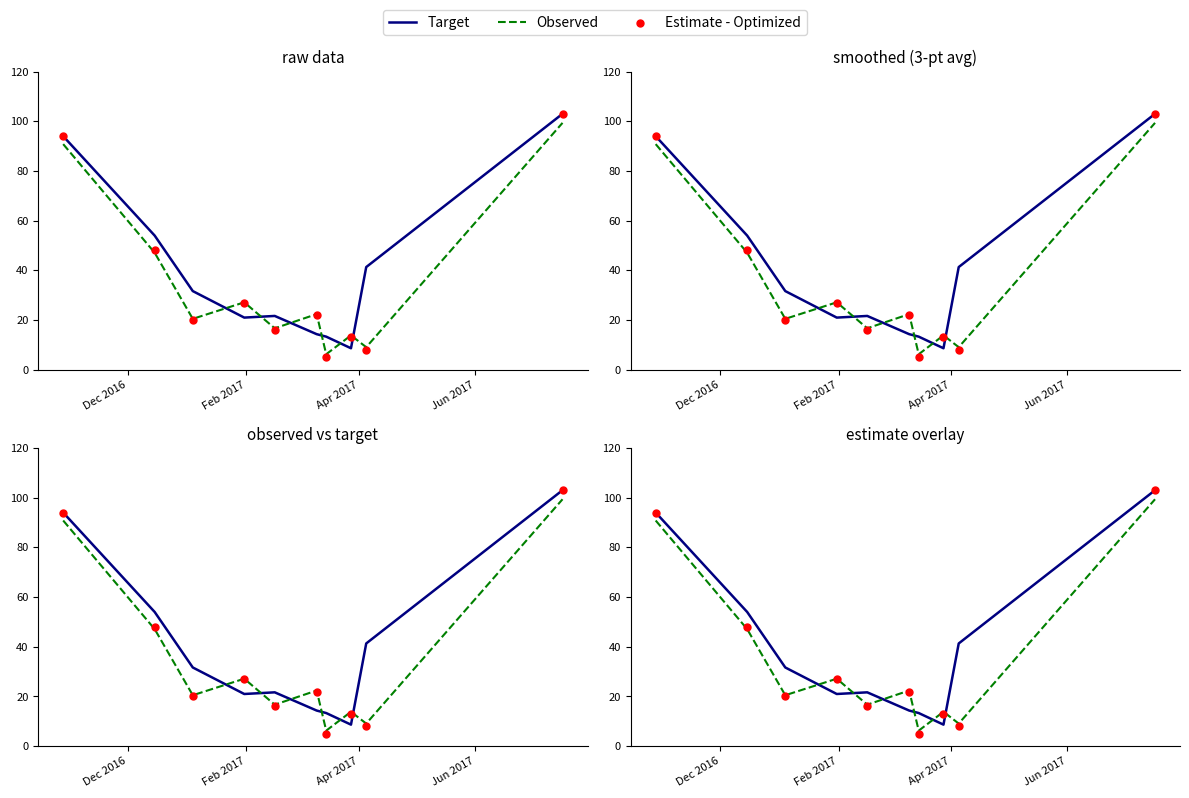

What are all the series names shown in the legend?

Target, Observed, Estimate - Optimized